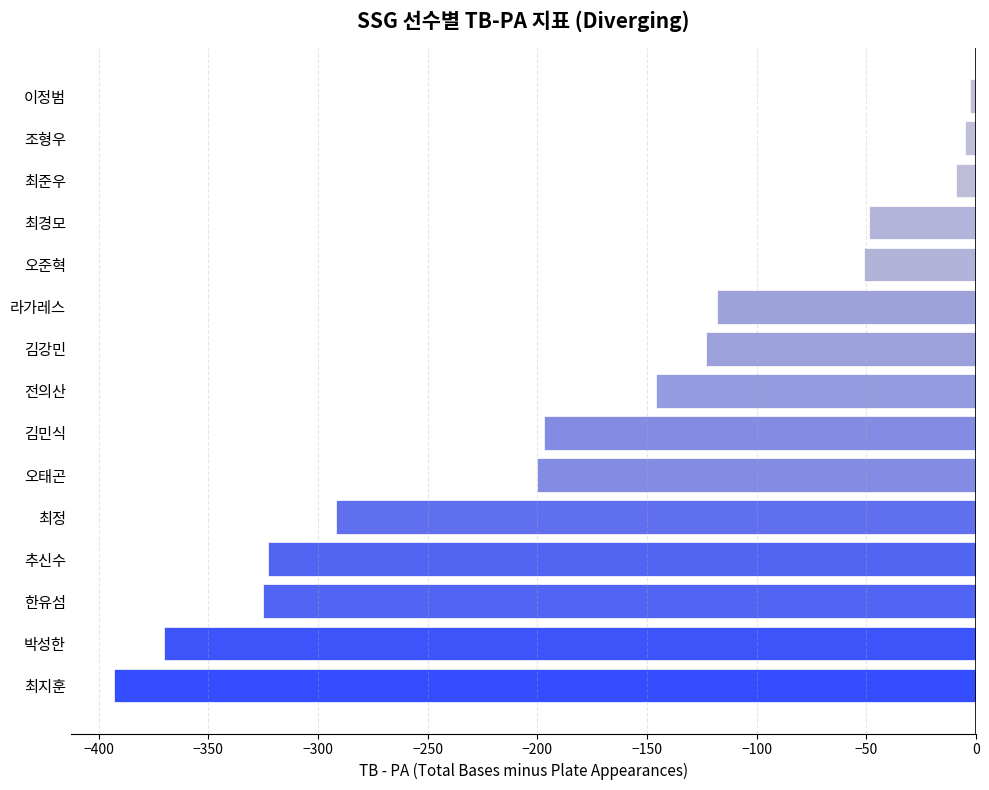

Which label corresponds to the smallest value in the chart?

최지훈